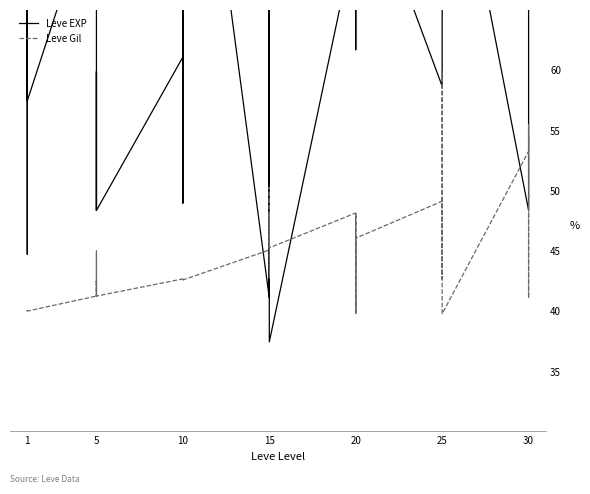

Is the value of Leve Gil at 25 greater than the value of Leve EXP at 1?

No